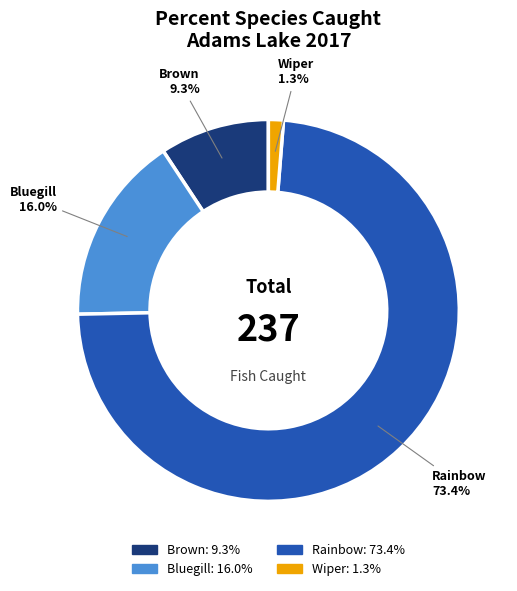

What percentage is NOT represented by Brown?

90.7%